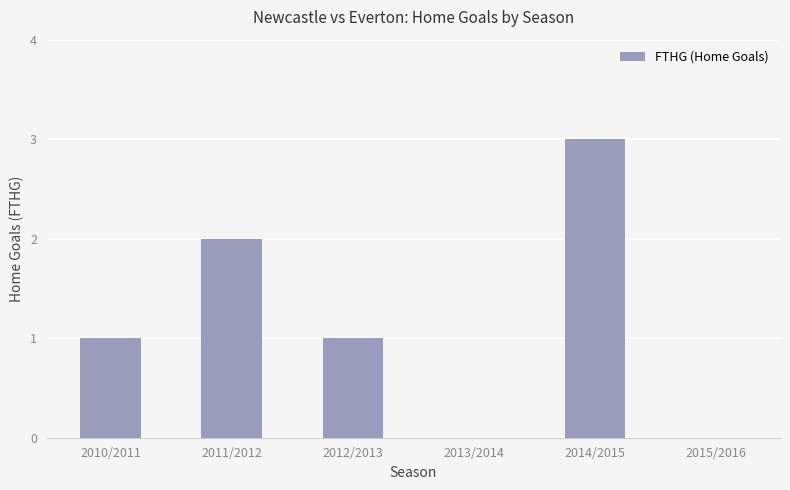

Between 2011/2012 and 2014/2015, which is larger?

2014/2015